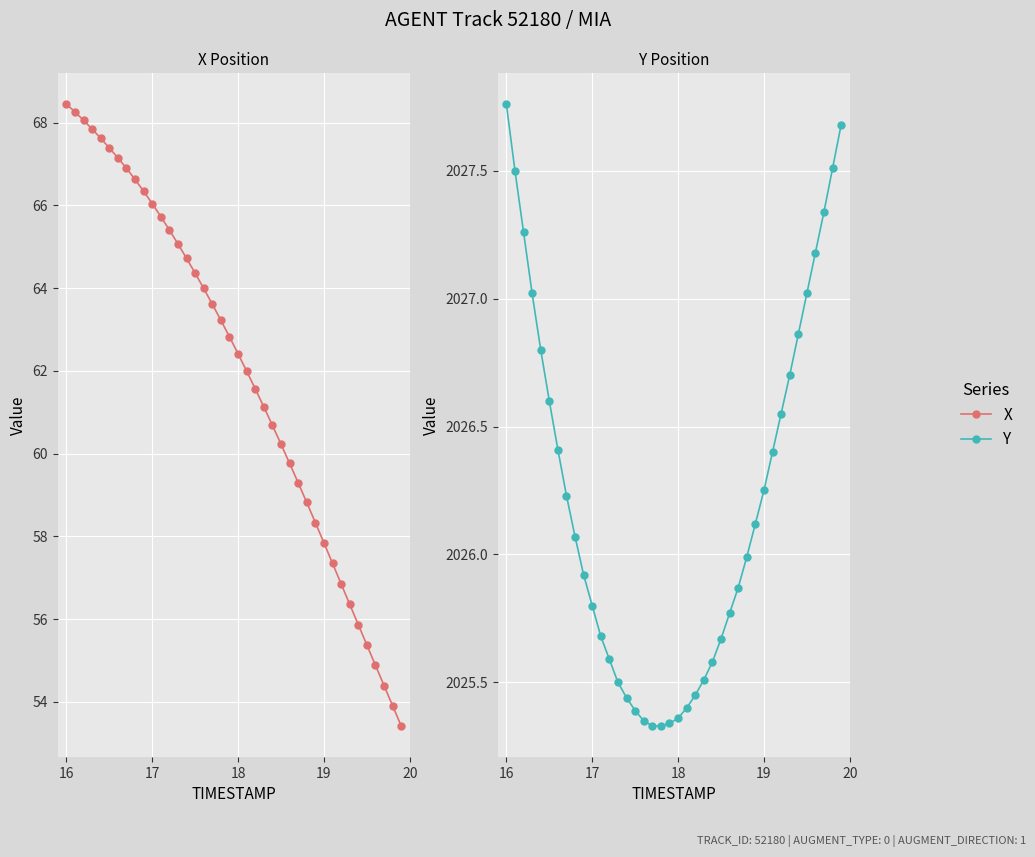

List the series in order of their overall mean, lowest first.

X, Y